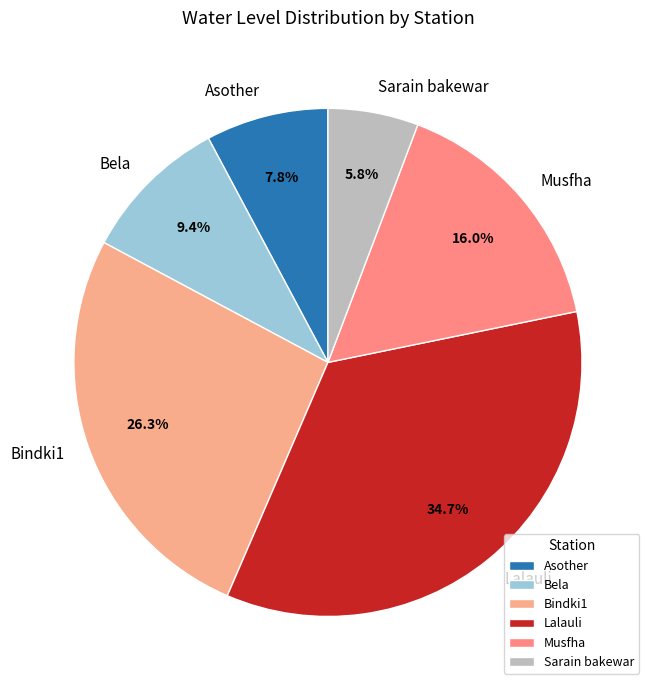

True or false: Sarain bakewar accounts for 6% of the total.

True